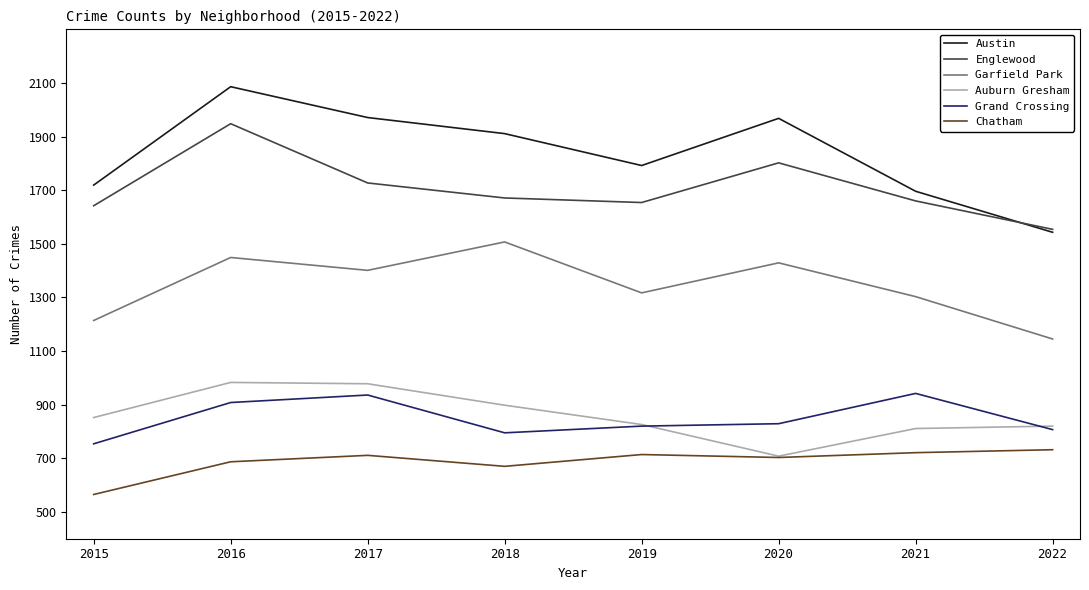

What is the total value across all series at 2018?

7452